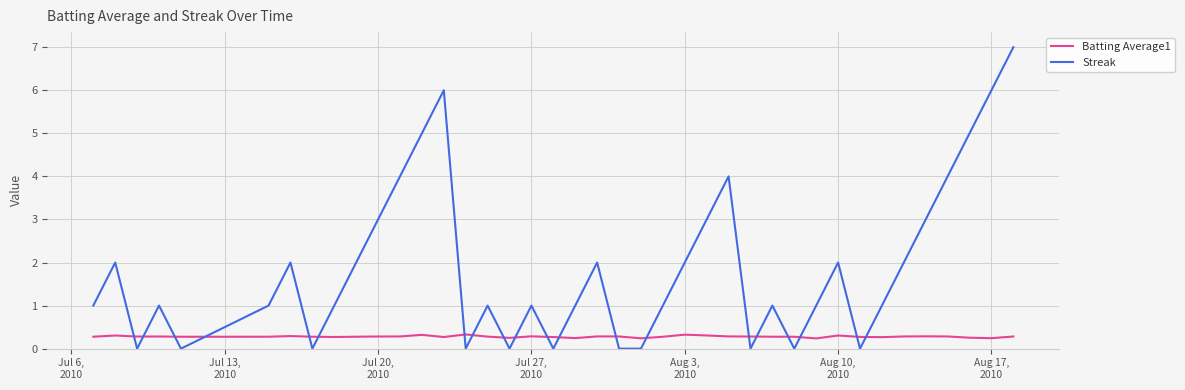

What is the difference between the maximum and minimum values in the Streak series?

7.0